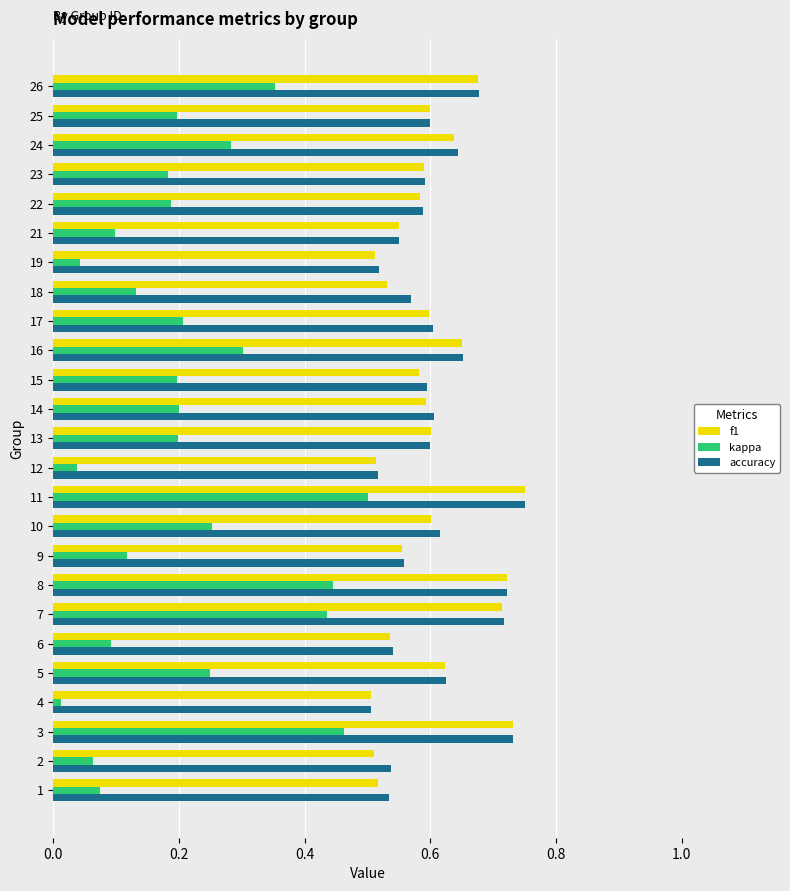

What is the sum of all accuracy values?

15.1